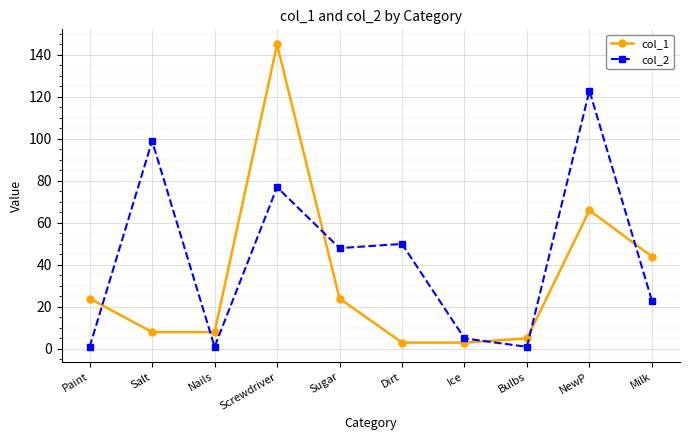

What is the label of the 3rd point from the right?

Bulbs